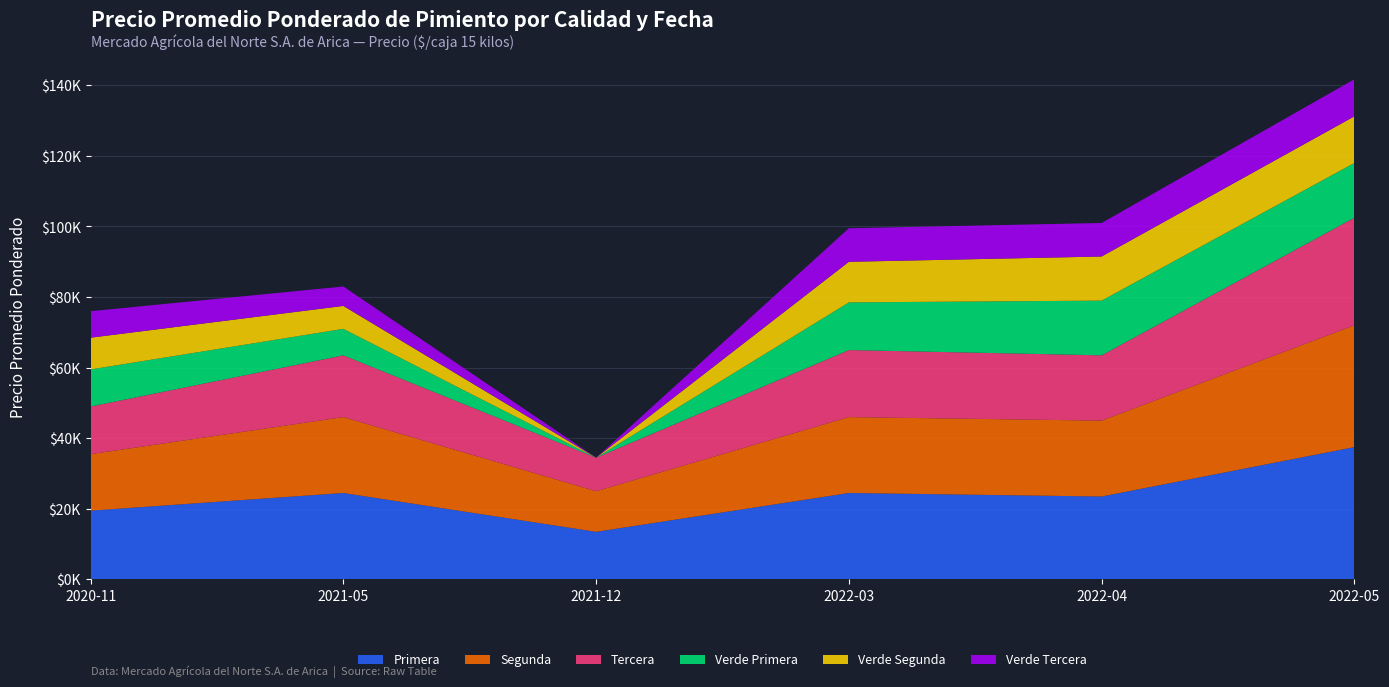

Reading left to right, what are all the values shown in this chart?

Primera: 2020-11=19500	2021-05=24500	2021-12=13500	2022-03=24500	2022-04=23500	2022-05=37500
Segunda: 2020-11=16000	2021-05=21500	2021-12=11500	2022-03=21500	2022-04=21500	2022-05=34500
Tercera: 2020-11=13500	2021-05=17500	2021-12=9500	2022-03=19000	2022-04=18500	2022-05=30500
Verde Primera: 2020-11=10500	2021-05=7500	2021-12=0	2022-03=13500	2022-04=15500	2022-05=15500
Verde Segunda: 2020-11=9000	2021-05=6500	2021-12=0	2022-03=11500	2022-04=12500	2022-05=13211
Verde Tercera: 2020-11=7500	2021-05=5500	2021-12=0	2022-03=9500	2022-04=9500	2022-05=10500